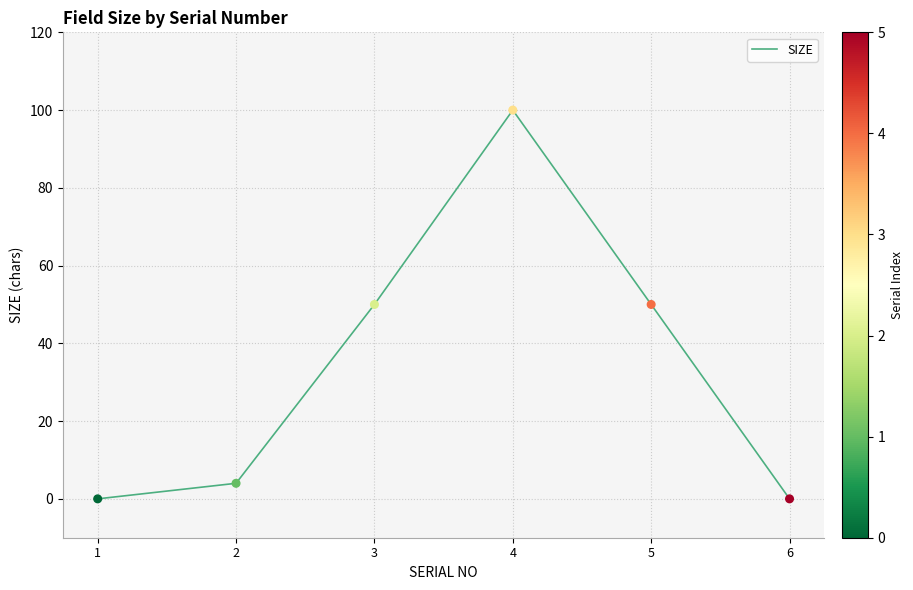

What is the change in value from 2 to 4?

+96